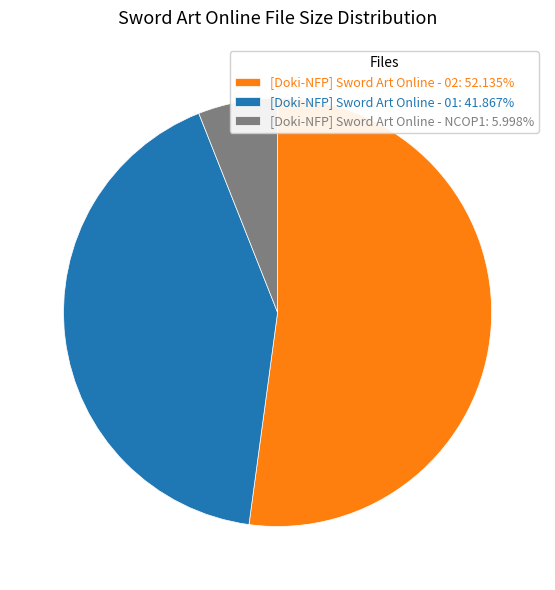

What is the ratio of the value at [Doki-NFP] Sword Art Online - 02: 52.135% to the value at [Doki-NFP] Sword Art Online - 01: 41.867%?

1.2